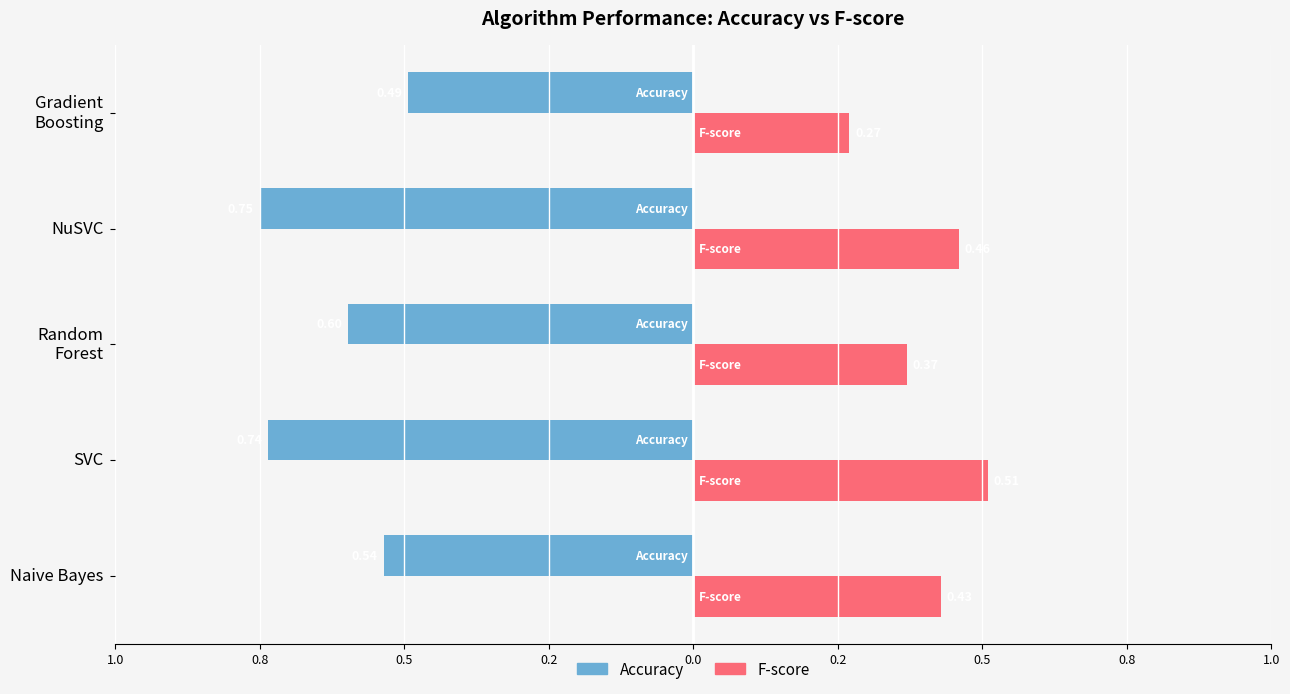

What are all the series names shown in the legend?

Accuracy, F-score